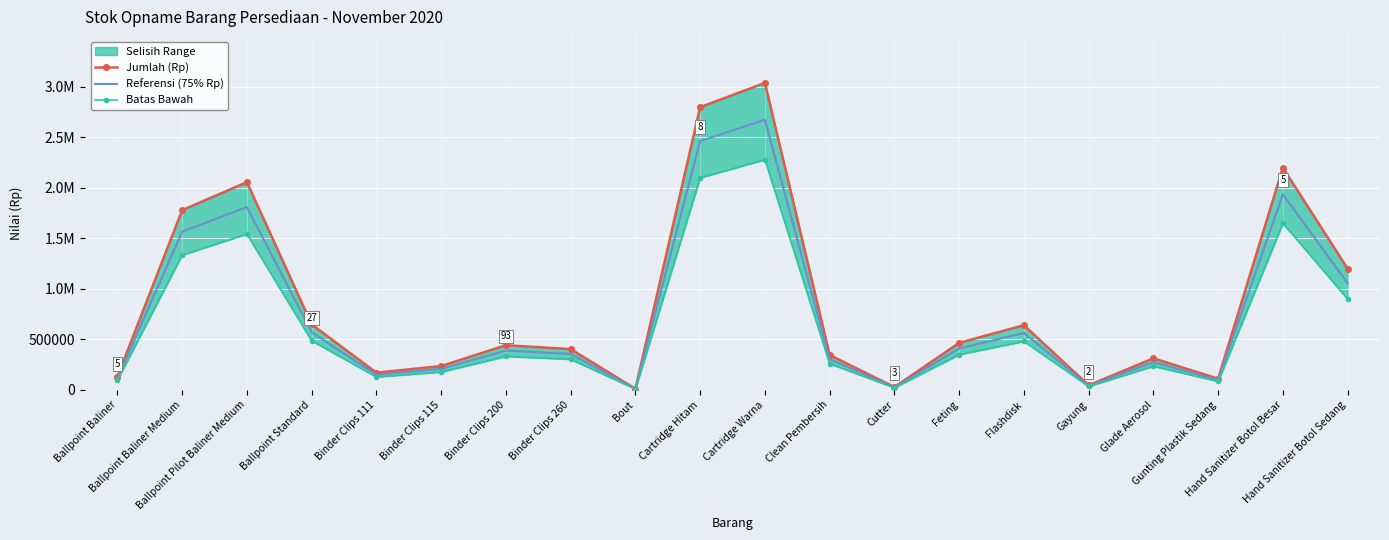

What is the difference between the second highest and second lowest values in the Batas Bawah series?

2079375.0